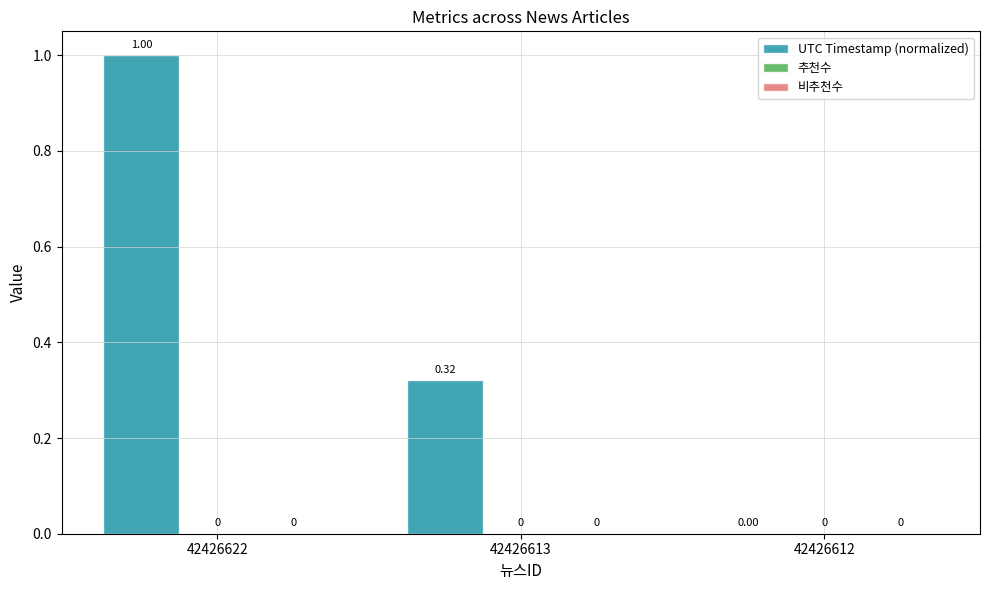

Between 42426613 and 42426612, which is larger?

42426613